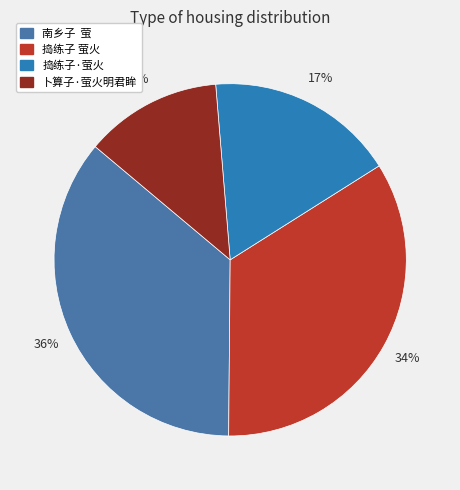

To the nearest percent, what portion does 捣练子·萤火 represent?

17%